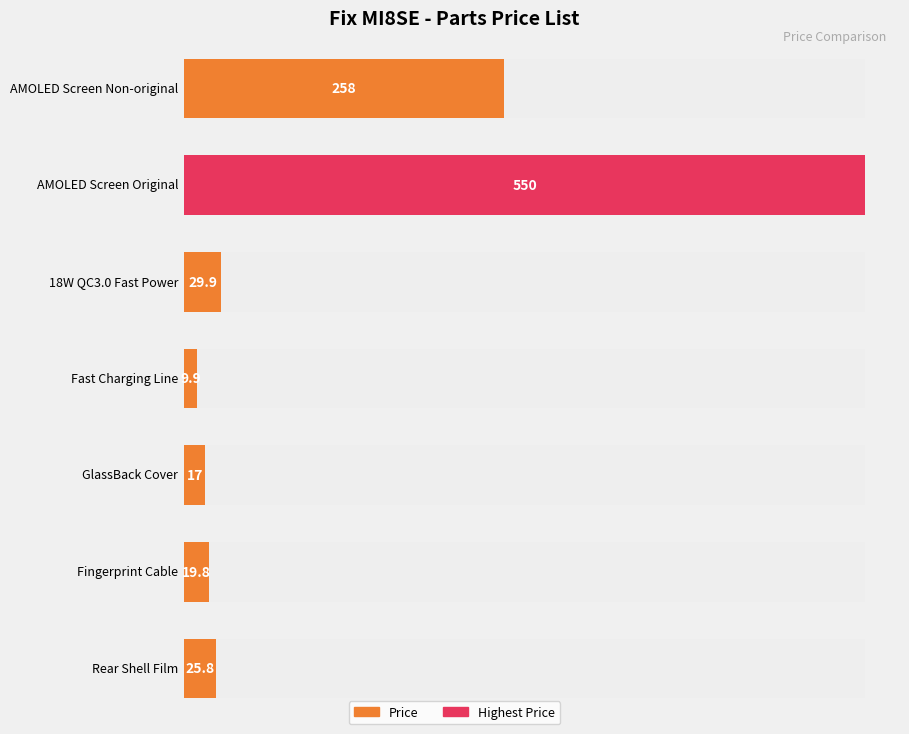

Where is the data nearest to the value 279?

AMOLED Screen Non-original